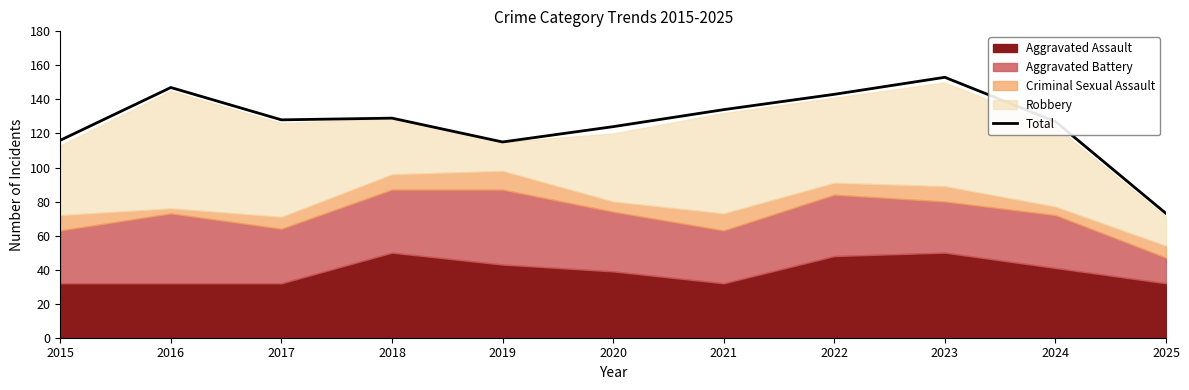

Between 2020 and 2018, which is larger?

2018